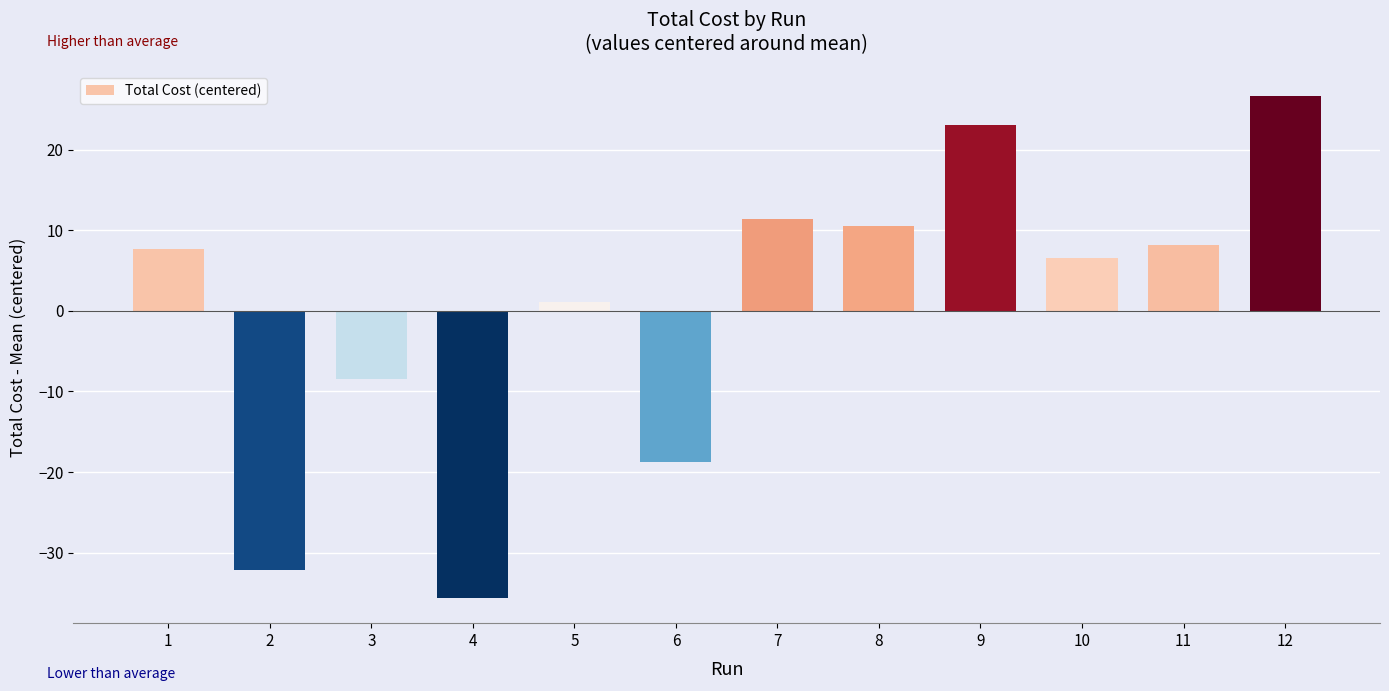

At which category does the chart reach its peak across all series?

12